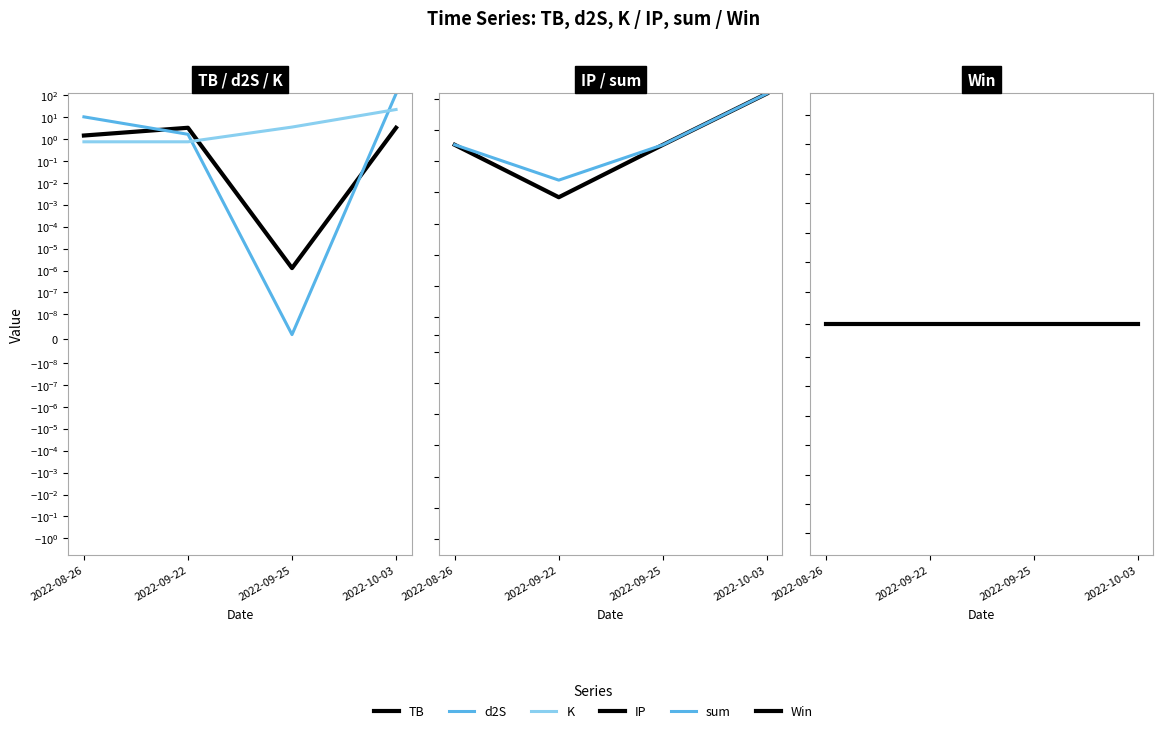

Reading left to right, what are all the values shown in this chart?

TB: 1.5	3.3	0.0	3.3
d2S: 10.3	1.7	0.0	117.7
K: 0.8	0.8	3.5	22.4
IP: 1133.0	0.5	1133.0	2195978.9
sum: 1145.6	6.2	1136.6	2196122.3
Win: 0.0	0.0	0.0	0.0